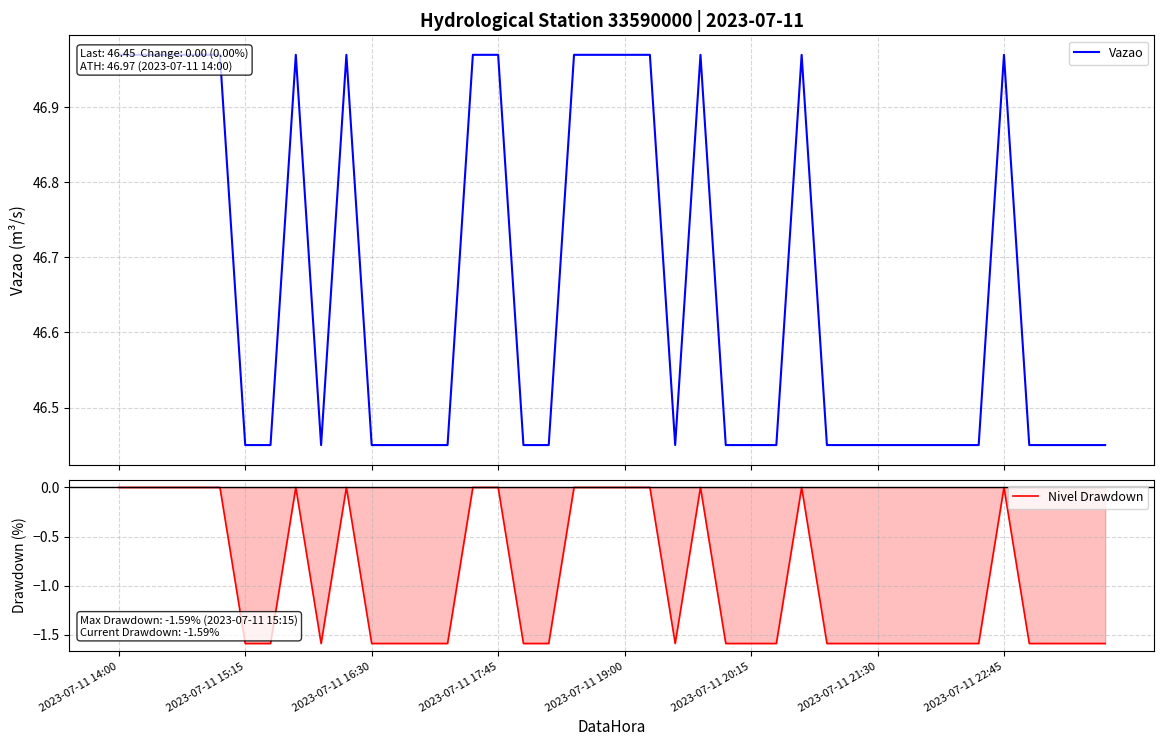

What is the minimum value for Nivel Drawdown?

-1.6